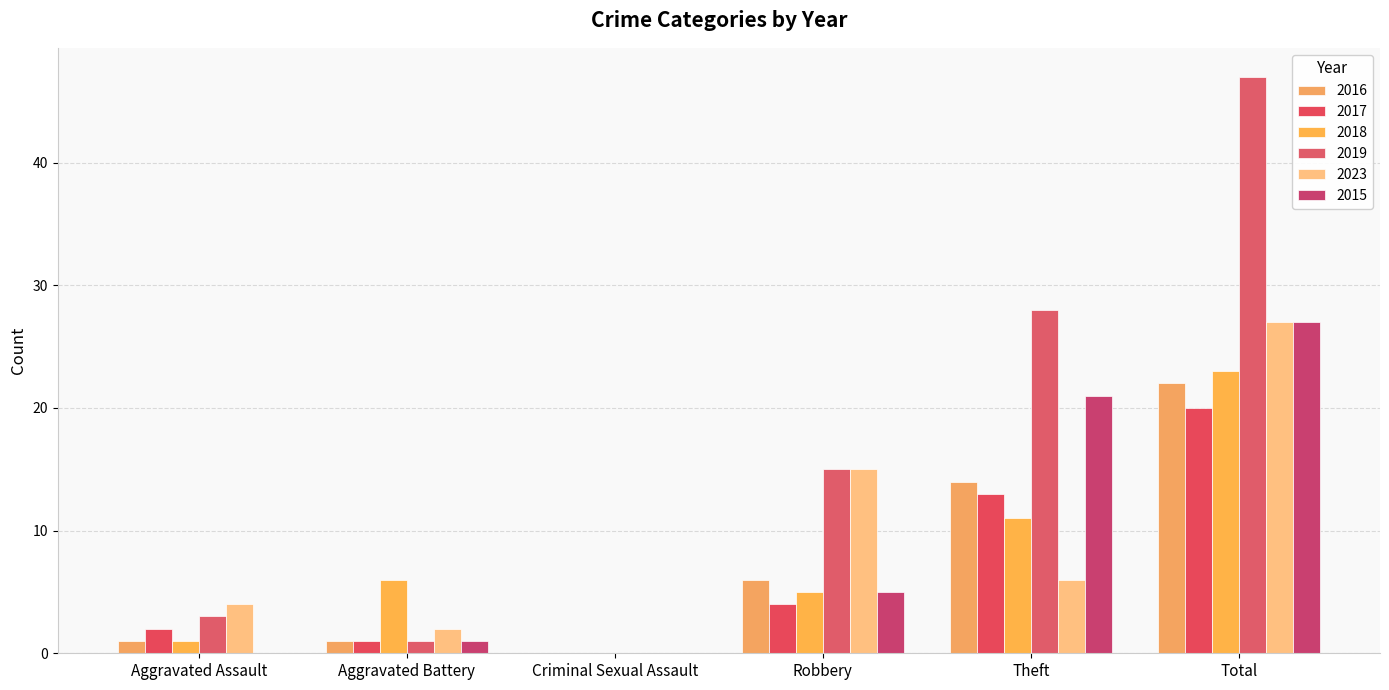

Reading left to right, transcribe all the data shown in this chart.

2016: Aggravated Assault=1	Aggravated Battery=1	Criminal Sexual Assault=0	Robbery=6	Theft=14	Total=22
2017: Aggravated Assault=2	Aggravated Battery=1	Criminal Sexual Assault=0	Robbery=4	Theft=13	Total=20
2018: Aggravated Assault=1	Aggravated Battery=6	Criminal Sexual Assault=0	Robbery=5	Theft=11	Total=23
2019: Aggravated Assault=3	Aggravated Battery=1	Criminal Sexual Assault=0	Robbery=15	Theft=28	Total=47
2023: Aggravated Assault=4	Aggravated Battery=2	Criminal Sexual Assault=0	Robbery=15	Theft=6	Total=27
2015: Aggravated Assault=0	Aggravated Battery=1	Criminal Sexual Assault=0	Robbery=5	Theft=21	Total=27